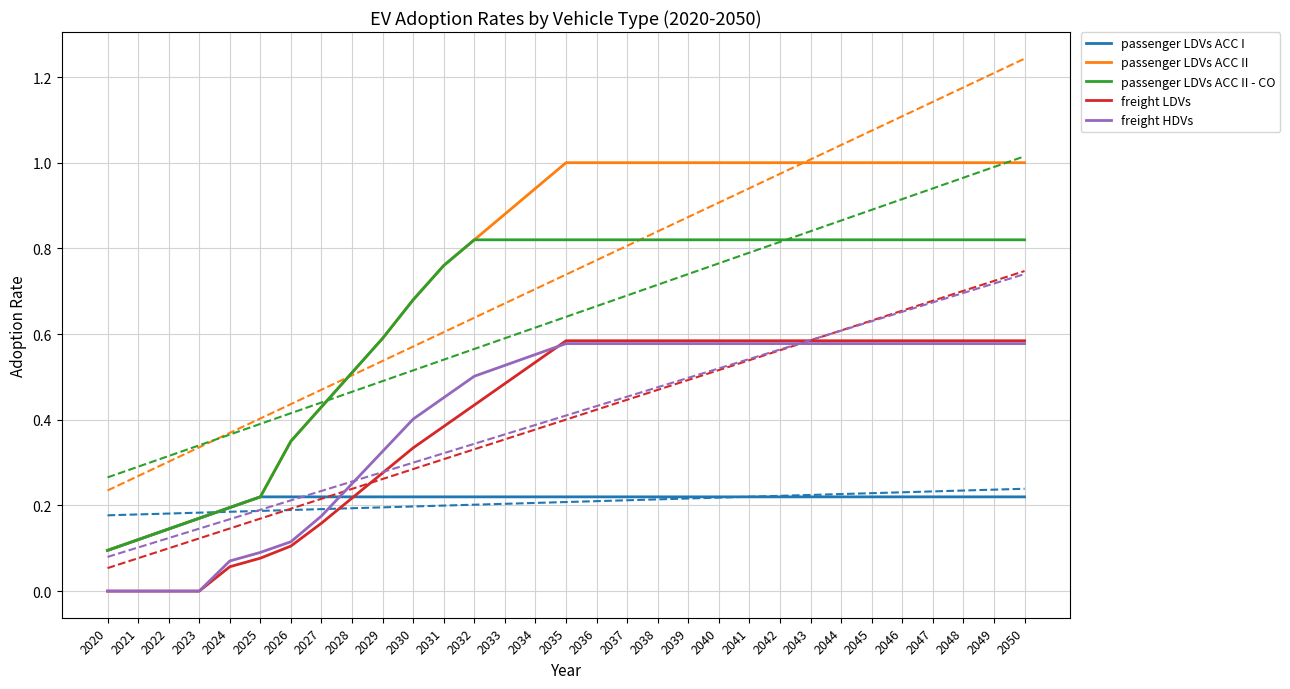

Which series has the largest total across all categories?

passenger LDVs ACC II